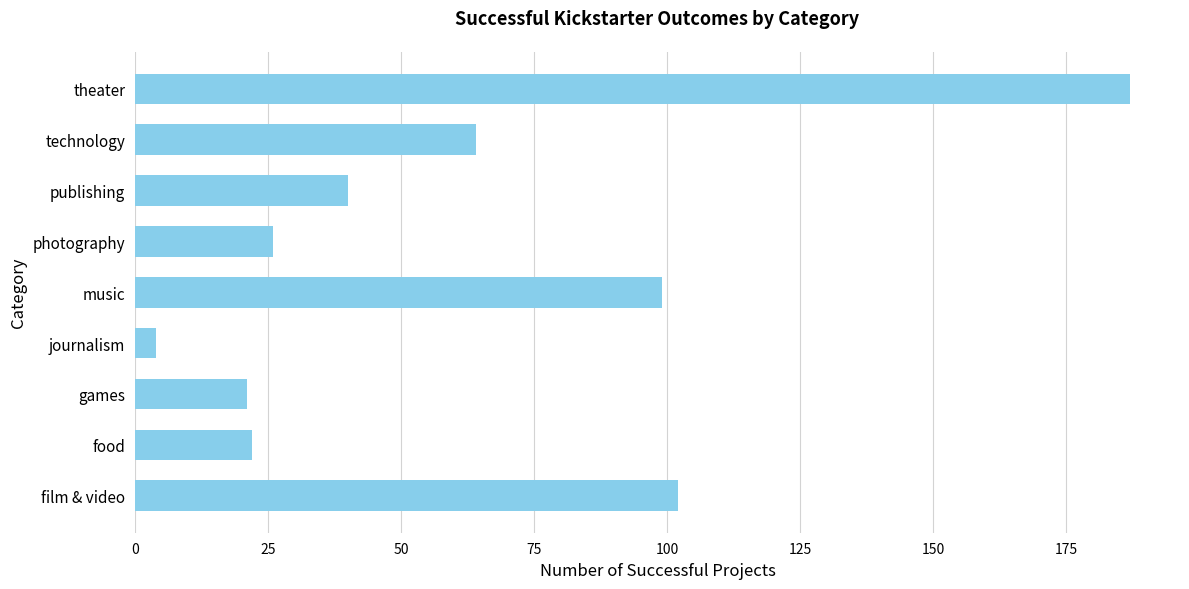

Is it true that the value at theater is 187?

True